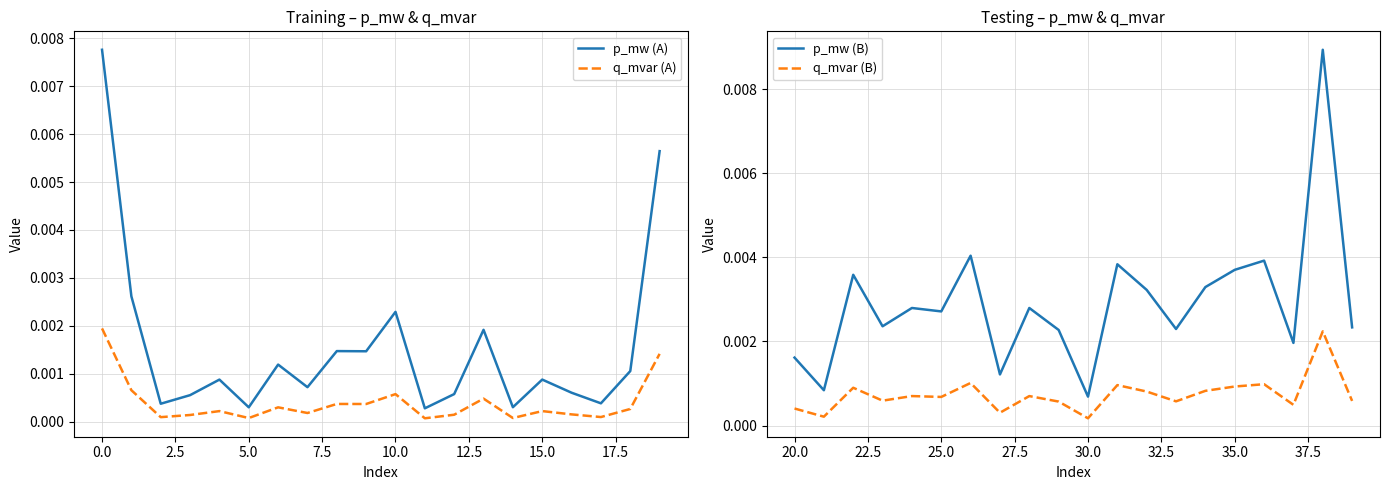

True or false: q_mvar (A) and p_mw (A) cross at least once.

False